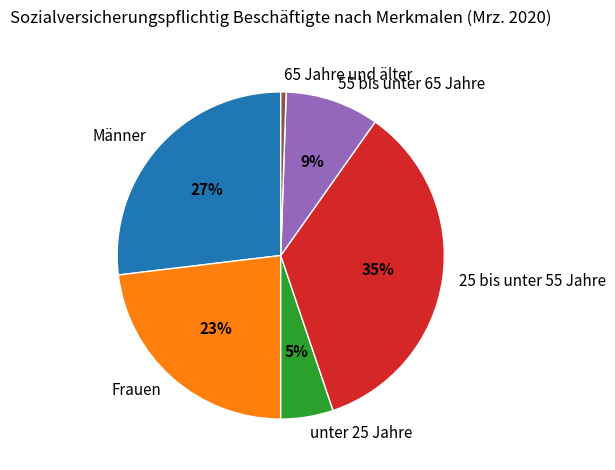

How many segments does this pie chart have?

6